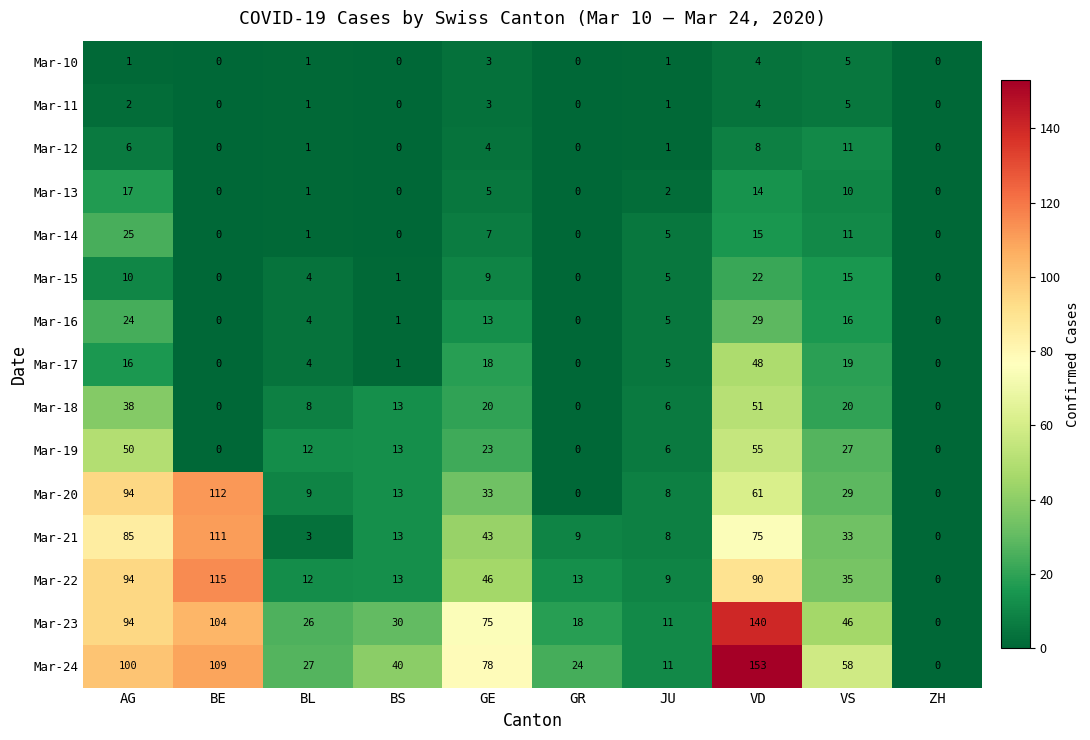

Where does the Mar-16 series first go above 5?

AG